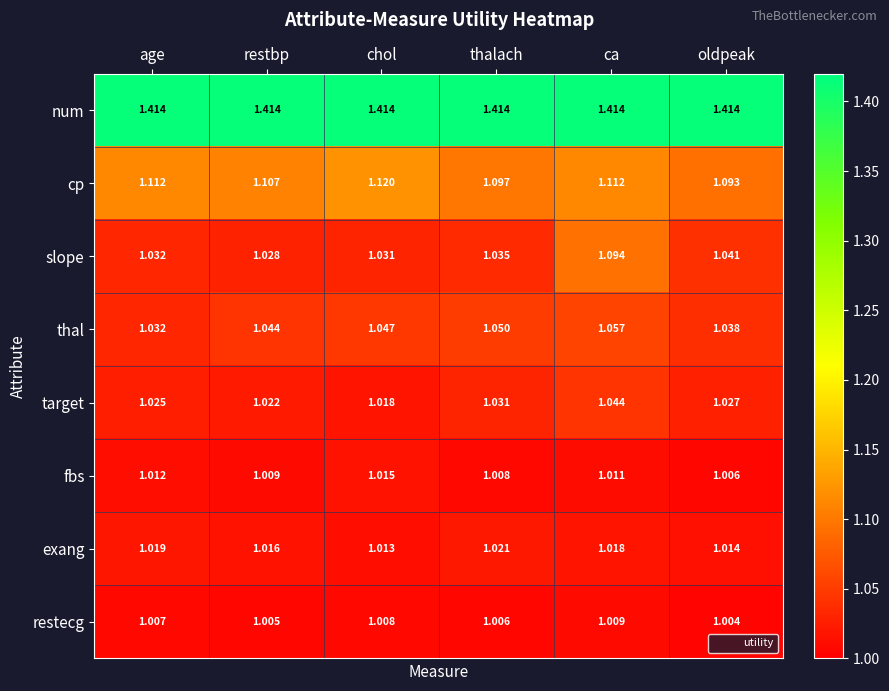

Rank the series by their maximum value, from highest to lowest.

num, cp, slope, thal, target, exang, fbs, restecg